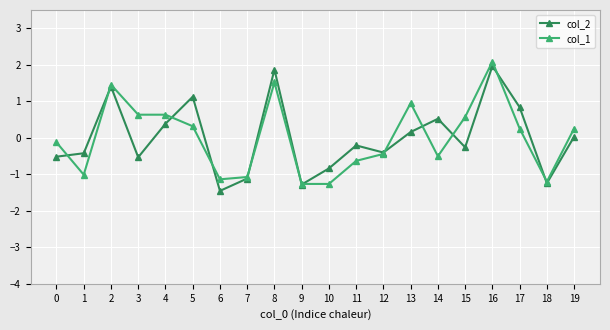

Where is the first local maximum for col_1?

2